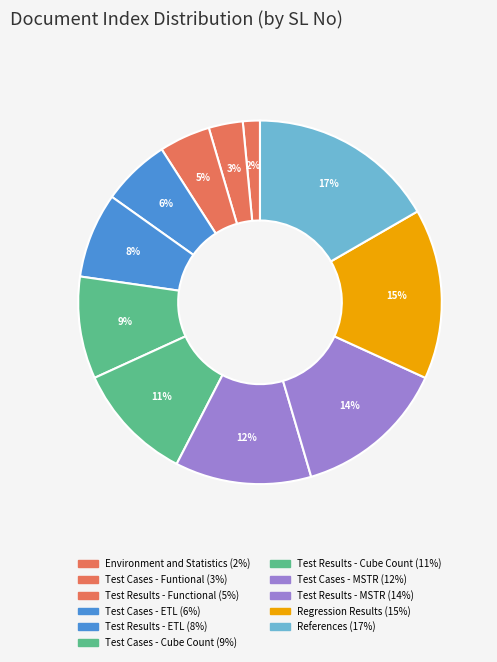

Is Test Cases - ETL the majority of the pie?

No